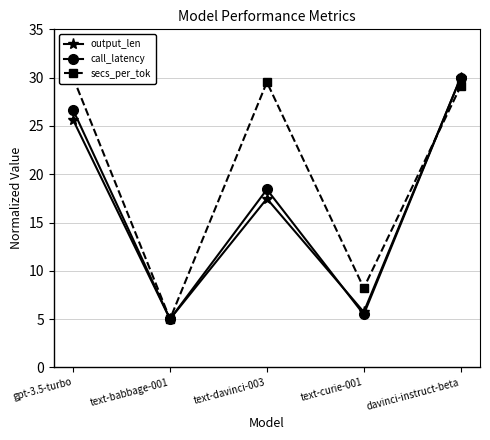

Between text-curie-001 and davinci-instruct-beta, which series saw the biggest shift?

call_latency